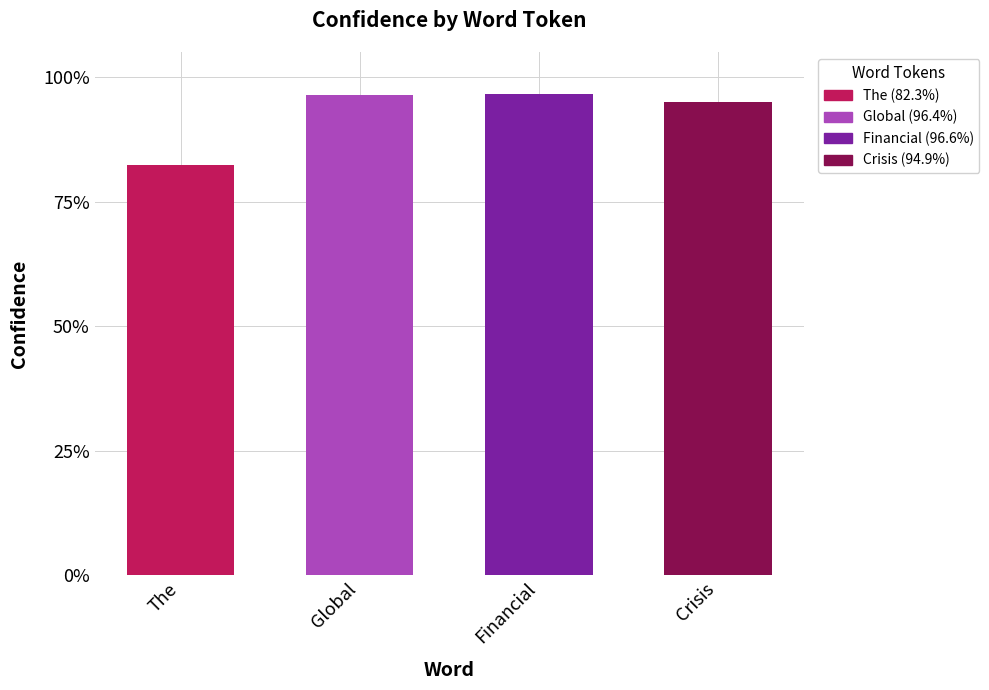

What is the change in value from The to Global?

+14.1